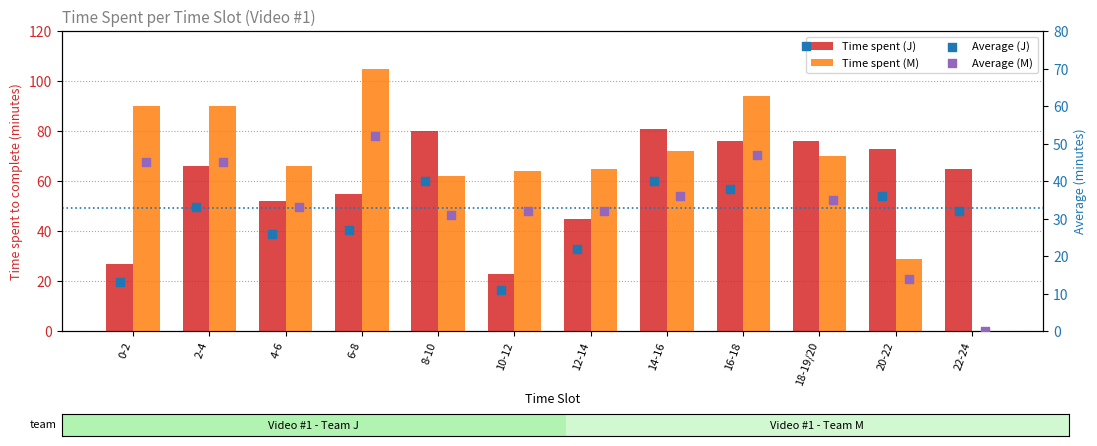

Which series contains the lowest Y value?

Time spent (M)